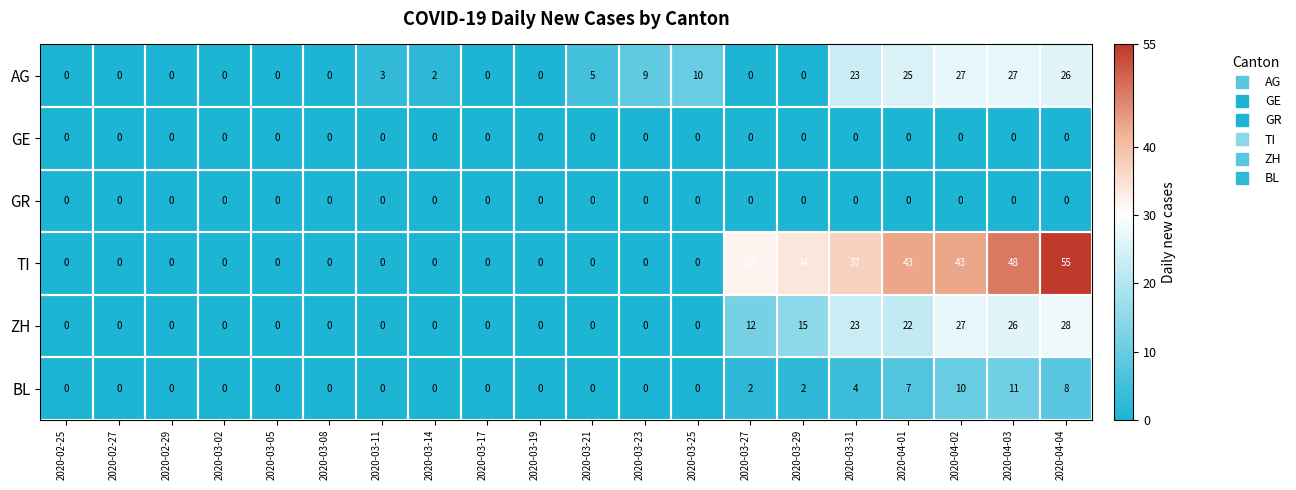

Between 2020-03-05 and 2020-03-14, which series saw the biggest shift?

AG